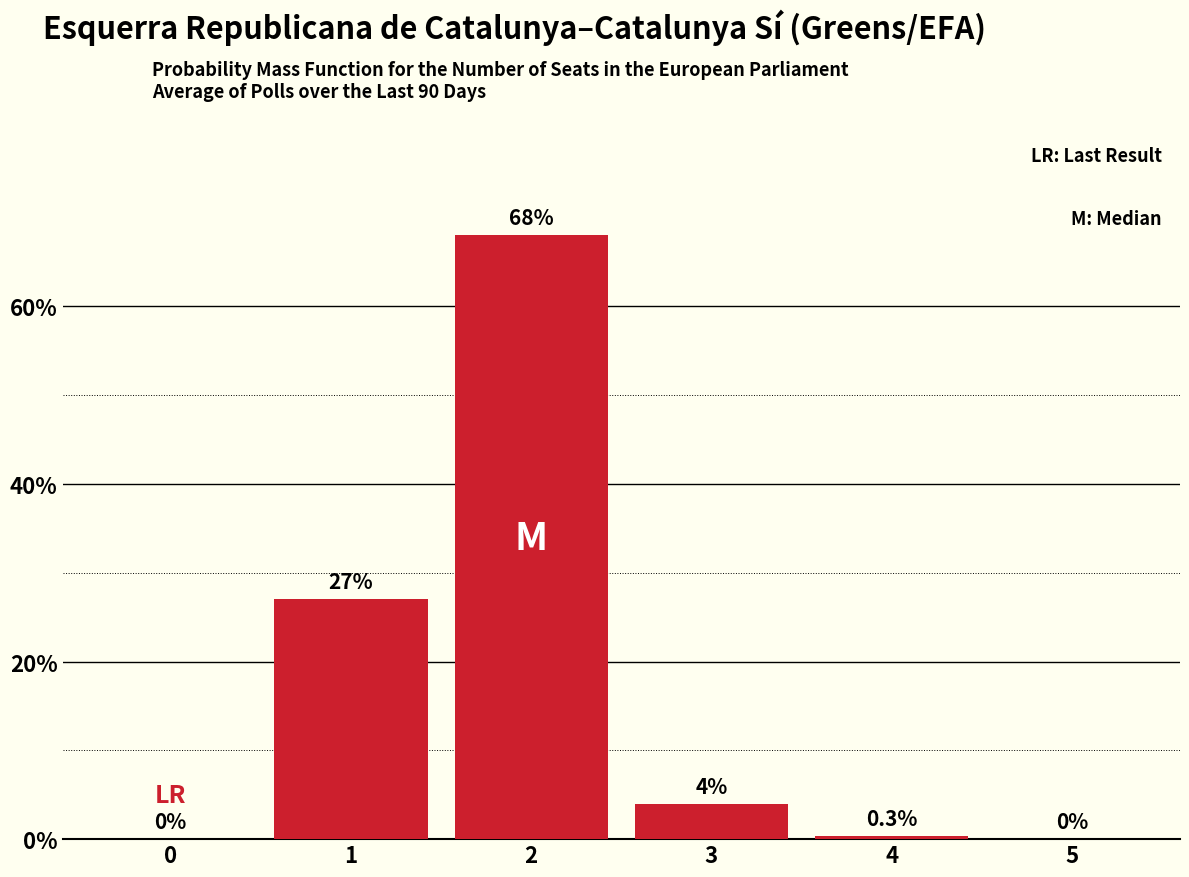

Reading left to right, what are all the values shown in this chart?

0=0.0	1=27.0	2=68.0	3=4.0	4=0.3	5=0.0